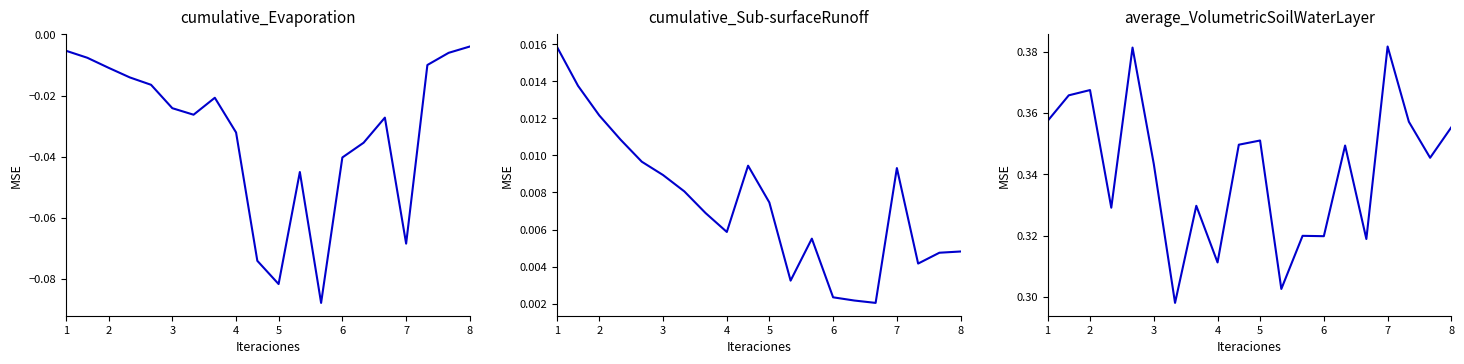

What is the lowest value of the cumulative_Evaporation series?

-0.1